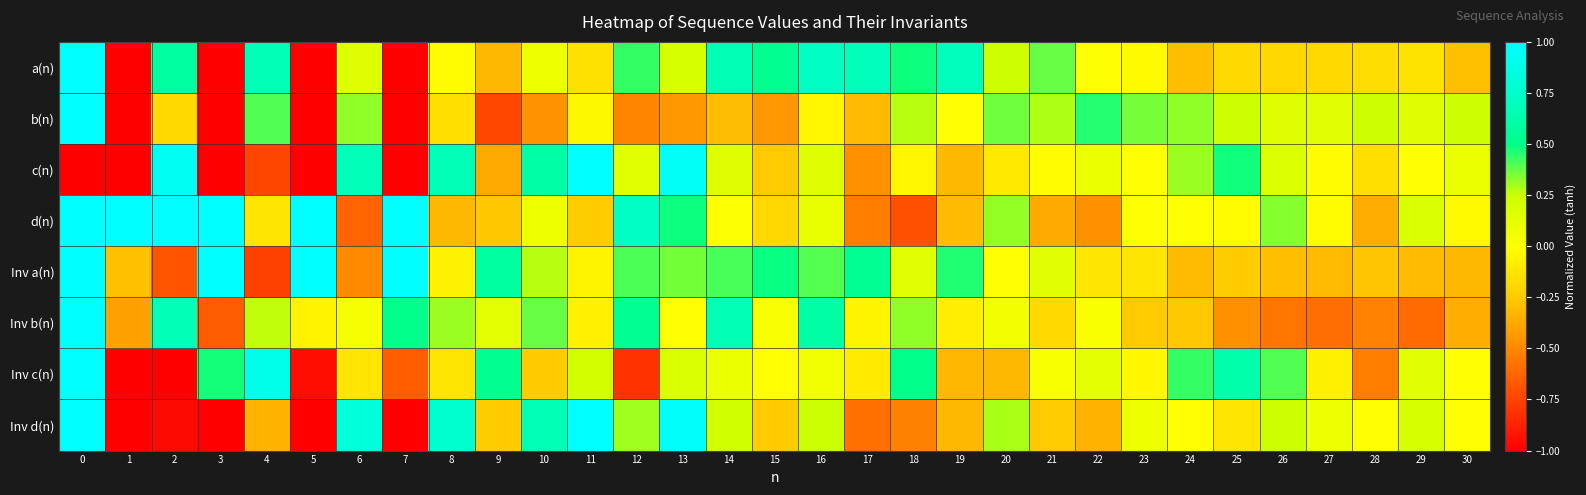

Reading left to right, list all the values displayed in this chart.

a(n): 0=1.0	1=-1.0	2=0.6	3=-1.0	4=0.7	5=-1.0	6=0.2	7=-1.0	8=-0.0	9=-0.3	10=0.1	11=-0.1	12=0.4	13=0.2	14=0.7	15=0.5	16=0.7	17=0.7	18=0.5	19=0.7	20=0.2	21=0.4	22=0.0	23=-0.0	24=-0.3	25=-0.2	26=-0.2	27=-0.2	28=-0.2	29=-0.1	30=-0.3
b(n): 0=1.0	1=-1.0	2=-0.2	3=-1.0	4=0.4	5=-1.0	6=0.3	7=-1.0	8=-0.2	9=-0.7	10=-0.5	11=-0.0	12=-0.5	13=-0.4	14=-0.3	15=-0.4	16=-0.0	17=-0.3	18=0.3	19=0.0	20=0.4	21=0.3	22=0.5	23=0.4	24=0.3	25=0.2	26=0.2	27=0.1	28=0.2	29=0.2	30=0.2
c(n): 0=-1.0	1=-1.0	2=0.9	3=-1.0	4=-0.7	5=-1.0	6=0.7	7=-1.0	8=0.7	9=-0.4	10=0.6	11=1.0	12=0.1	13=1.0	14=0.2	15=-0.3	16=0.2	17=-0.5	18=-0.1	19=-0.3	20=-0.1	21=-0.0	22=0.1	23=0.0	24=0.3	25=0.5	26=0.2	27=-0.0	28=-0.2	29=0.0	30=0.1
d(n): 0=1.0	1=1.0	2=1.0	3=1.0	4=-0.1	5=1.0	6=-0.6	7=1.0	8=-0.3	9=-0.3	10=0.1	11=-0.2	12=0.7	13=0.5	14=0.0	15=-0.2	16=0.1	17=-0.5	18=-0.7	19=-0.3	20=0.3	21=-0.4	22=-0.5	23=0.0	24=0.0	25=-0.0	26=0.3	27=-0.0	28=-0.4	29=0.2	30=-0.0
Inv a(n): 0=1.0	1=-0.3	2=-0.7	3=1.0	4=-0.8	5=1.0	6=-0.5	7=1.0	8=-0.1	9=0.6	10=0.3	11=-0.1	12=0.4	13=0.4	14=0.4	15=0.5	16=0.4	17=0.5	18=0.2	19=0.5	20=0.0	21=0.1	22=-0.1	23=-0.1	24=-0.3	25=-0.2	26=-0.3	27=-0.3	28=-0.3	29=-0.3	30=-0.3
Inv b(n): 0=1.0	1=-0.4	2=0.7	3=-0.7	4=0.3	5=-0.1	6=0.0	7=0.5	8=0.3	9=0.1	10=0.4	11=-0.1	12=0.5	13=0.0	14=0.7	15=0.0	16=0.6	17=-0.1	18=0.3	19=-0.1	20=0.1	21=-0.2	22=0.0	23=-0.3	24=-0.3	25=-0.5	26=-0.6	27=-0.6	28=-0.5	29=-0.6	30=-0.4
Inv c(n): 0=1.0	1=-1.0	2=-1.0	3=0.5	4=0.9	5=-0.9	6=-0.1	7=-0.7	8=-0.1	9=0.5	10=-0.2	11=0.2	12=-0.8	13=0.2	14=0.1	15=-0.0	16=0.1	17=-0.1	18=0.5	19=-0.3	20=-0.3	21=0.0	22=0.1	23=-0.0	24=0.4	25=0.6	26=0.4	27=-0.1	28=-0.5	29=0.2	30=0.0
Inv d(n): 0=1.0	1=-1.0	2=-1.0	3=-1.0	4=-0.3	5=-1.0	6=0.8	7=-1.0	8=0.8	9=-0.2	10=0.7	11=1.0	12=0.3	13=1.0	14=0.2	15=-0.2	16=0.3	17=-0.6	18=-0.5	19=-0.3	20=0.3	21=-0.3	22=-0.3	23=0.1	24=-0.0	25=-0.1	26=0.2	27=0.1	28=0.0	29=0.2	30=0.0